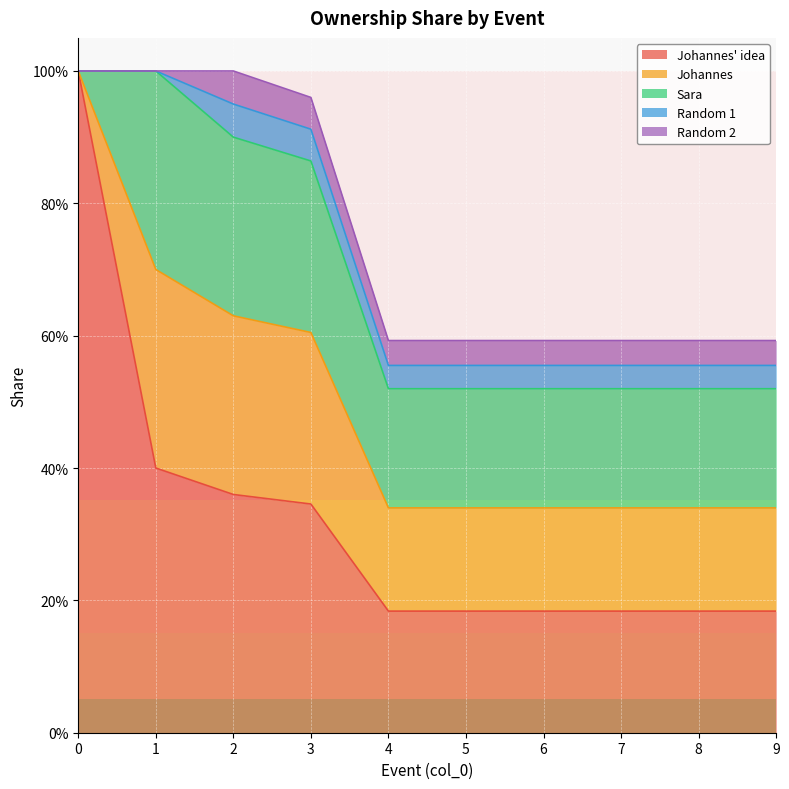

Reading right to left, what are all the values shown in this chart?

Johannes' idea: 9=0.2	8=0.2	7=0.2	6=0.2	5=0.2	4=0.2	3=0.3	2=0.4	1=0.4	0=1.0
Johannes: 9=0.2	8=0.2	7=0.2	6=0.2	5=0.2	4=0.2	3=0.3	2=0.3	1=0.3	0=0.0
Sara: 9=0.2	8=0.2	7=0.2	6=0.2	5=0.2	4=0.2	3=0.3	2=0.3	1=0.3	0=0.0
Random 1: 9=0.0	8=0.0	7=0.0	6=0.0	5=0.0	4=0.0	3=0.0	2=0.1	1=0.0	0=0.0
Random 2: 9=0.0	8=0.0	7=0.0	6=0.0	5=0.0	4=0.0	3=0.0	2=0.1	1=0.0	0=0.0